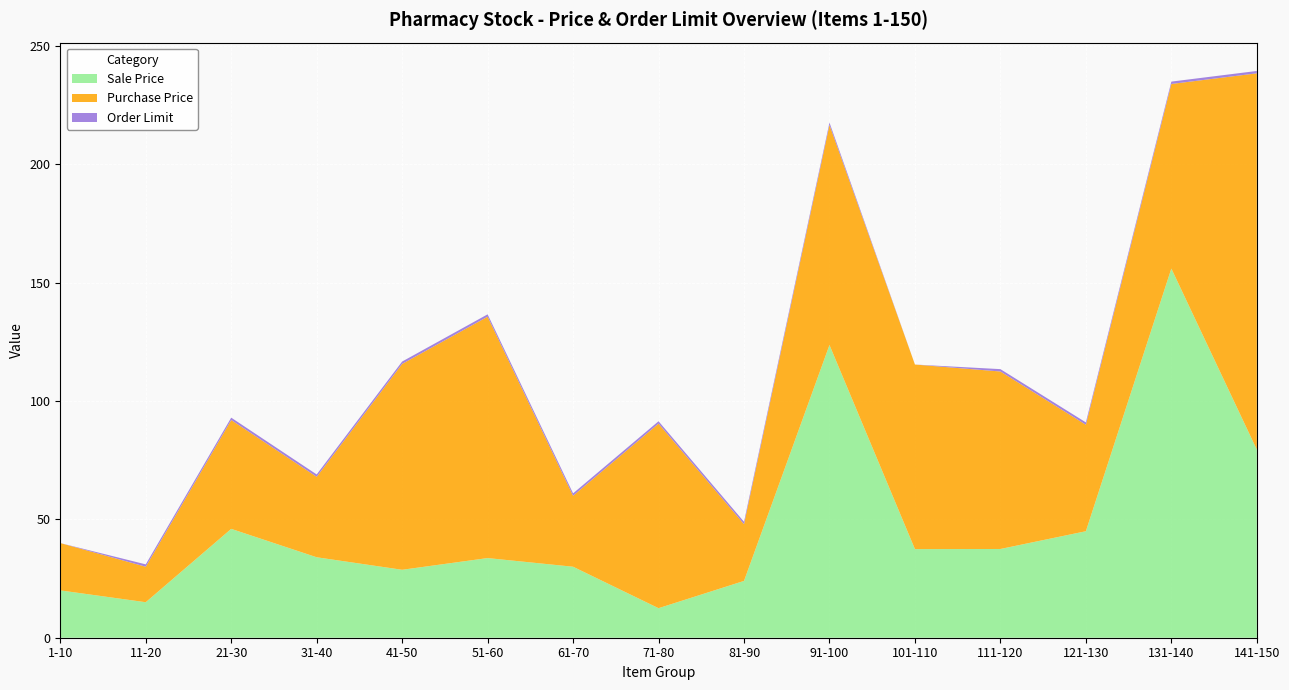

Reading right to left, what are all the values shown in this chart?

Sale Price: 79.5	156.0	45.0	37.5	37.4	123.7	24.0	12.5	30.0	33.7	28.7	34.0	46.0	15.0	20.0
Purchase Price: 159.0	78.0	45.0	75.0	78.0	93.0	24.0	78.0	30.0	102.0	87.0	34.0	46.0	15.0	20.0
Order Limit: 1.0	1.0	1.0	1.0	0.0	1.0	1.0	1.0	1.0	1.0	1.0	1.0	1.0	1.0	0.0